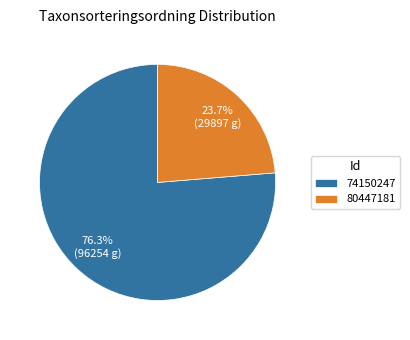

True or false: 80447181 accounts for 14% of the total.

False